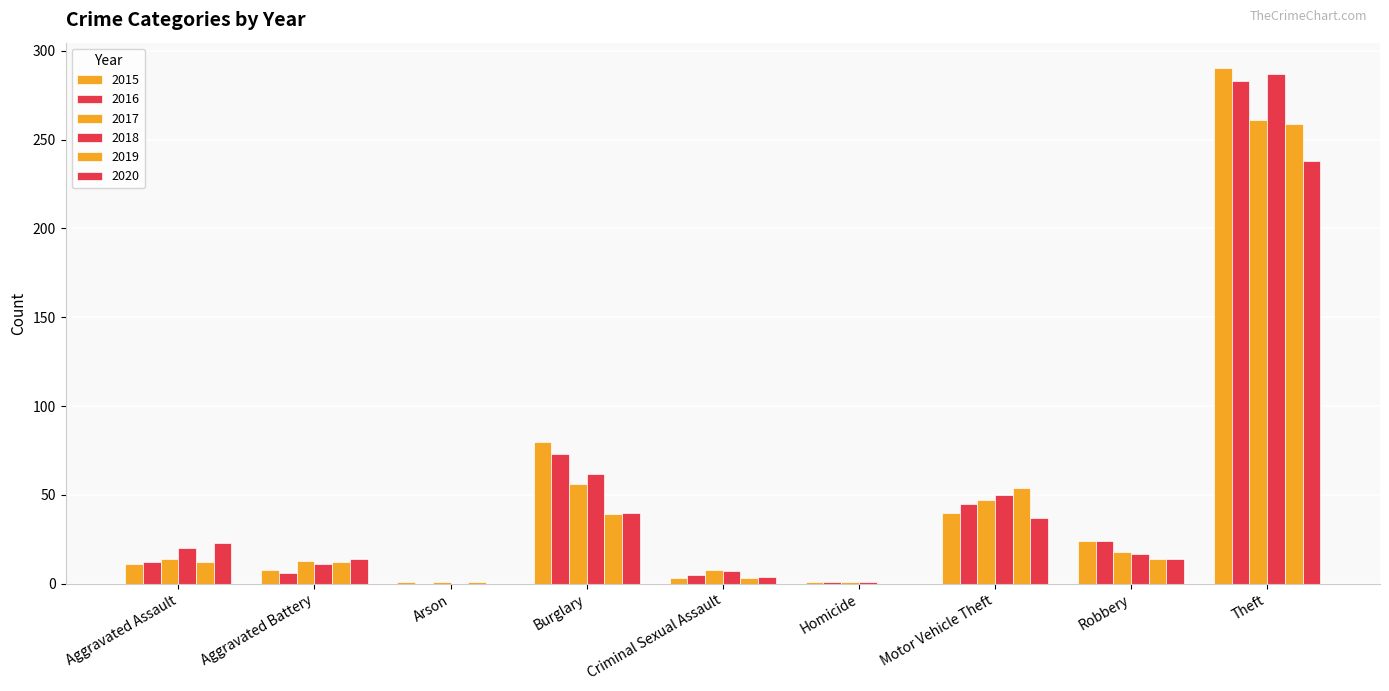

Reading left to right, extract all data points from this chart.

2015: Aggravated Assault=11	Aggravated Battery=8	Arson=1	Burglary=80	Criminal Sexual Assault=3	Homicide=1	Motor Vehicle Theft=40	Robbery=24	Theft=290
2016: Aggravated Assault=12	Aggravated Battery=6	Arson=0	Burglary=73	Criminal Sexual Assault=5	Homicide=1	Motor Vehicle Theft=45	Robbery=24	Theft=283
2017: Aggravated Assault=14	Aggravated Battery=13	Arson=1	Burglary=56	Criminal Sexual Assault=8	Homicide=1	Motor Vehicle Theft=47	Robbery=18	Theft=261
2018: Aggravated Assault=20	Aggravated Battery=11	Arson=0	Burglary=62	Criminal Sexual Assault=7	Homicide=1	Motor Vehicle Theft=50	Robbery=17	Theft=287
2019: Aggravated Assault=12	Aggravated Battery=12	Arson=1	Burglary=39	Criminal Sexual Assault=3	Homicide=0	Motor Vehicle Theft=54	Robbery=14	Theft=259
2020: Aggravated Assault=23	Aggravated Battery=14	Arson=0	Burglary=40	Criminal Sexual Assault=4	Homicide=0	Motor Vehicle Theft=37	Robbery=14	Theft=238